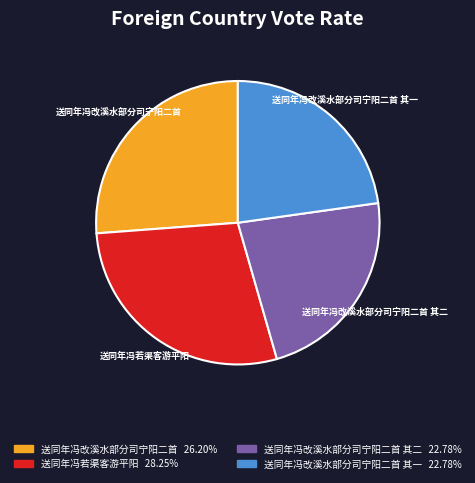

Is there a majority slice in this chart?

No